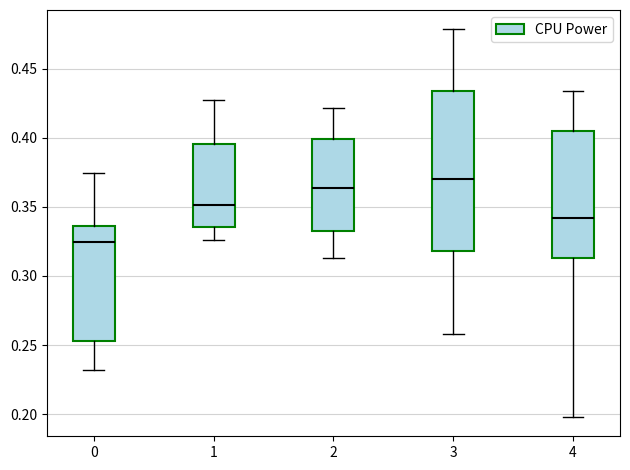

Which box's median line is the highest?

3